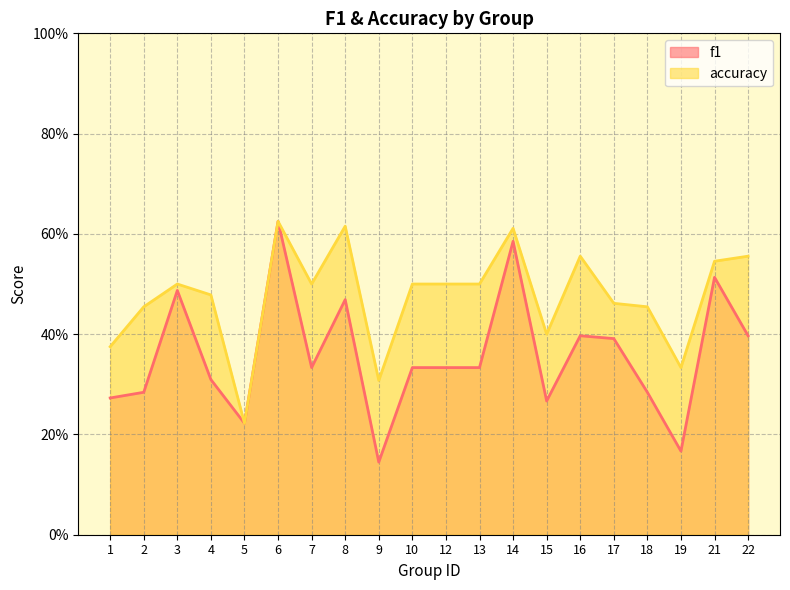

Which category has the highest value across all series?

6